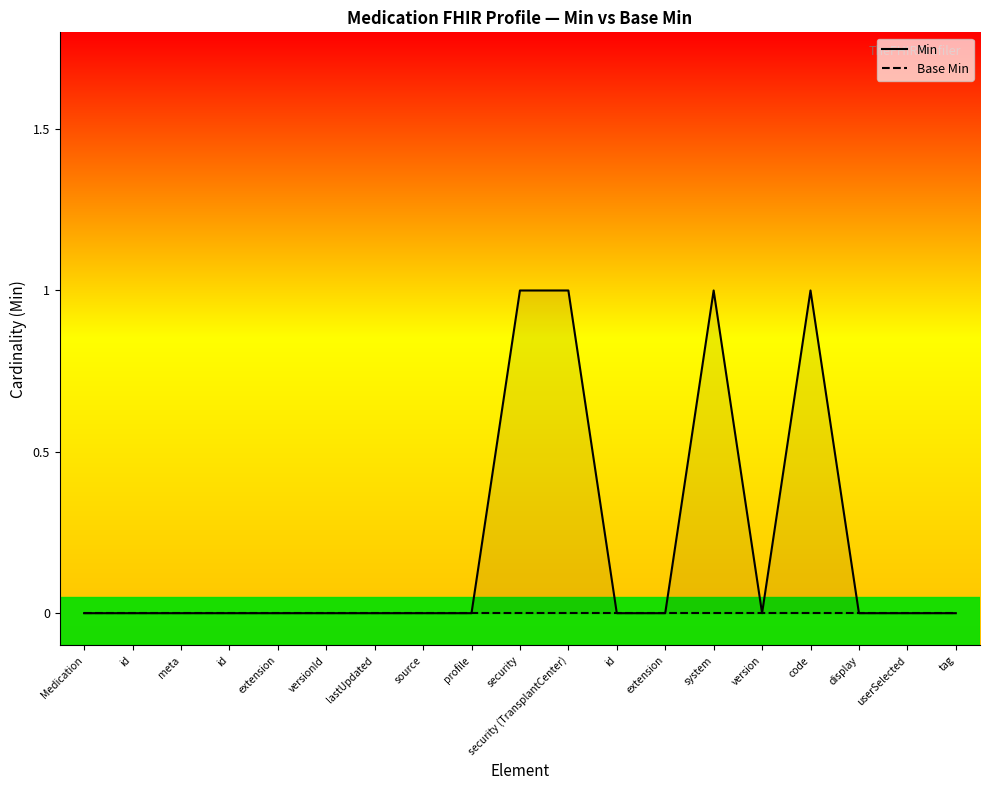

Where is Base Min nearest to the value 0?

Medication